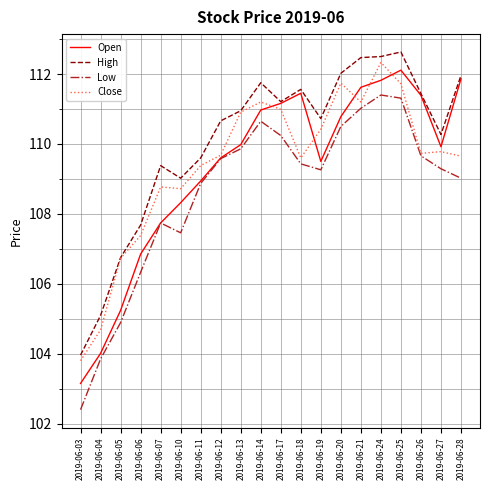

True or false: Low and High cross at least once.

False